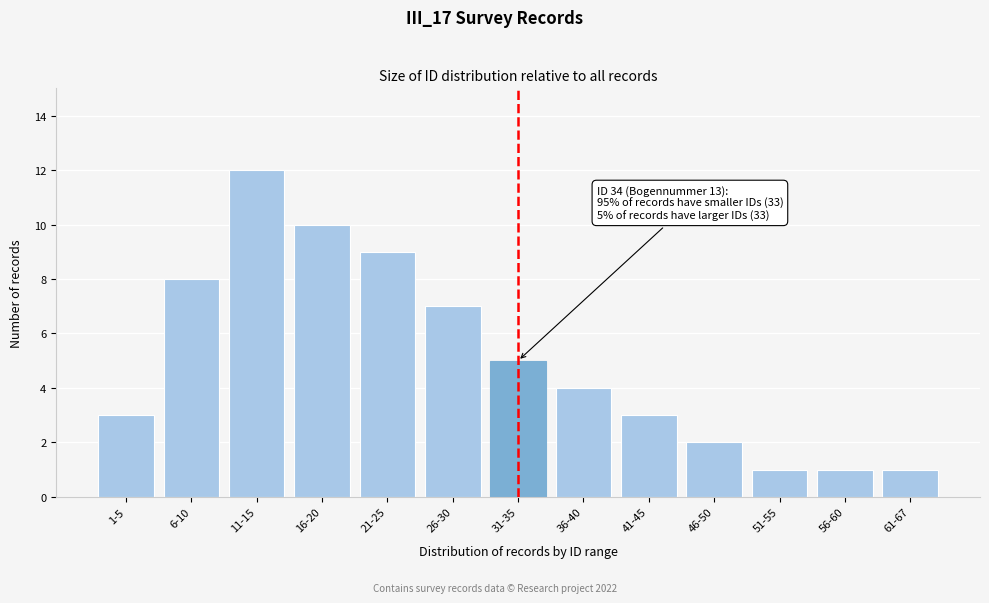

Reading right to left, list all the values displayed in this chart.

61-67=1	56-60=1	51-55=1	46-50=2	41-45=3	36-40=4	31-35=5	26-30=7	21-25=9	16-20=10	11-15=12	6-10=8	1-5=3